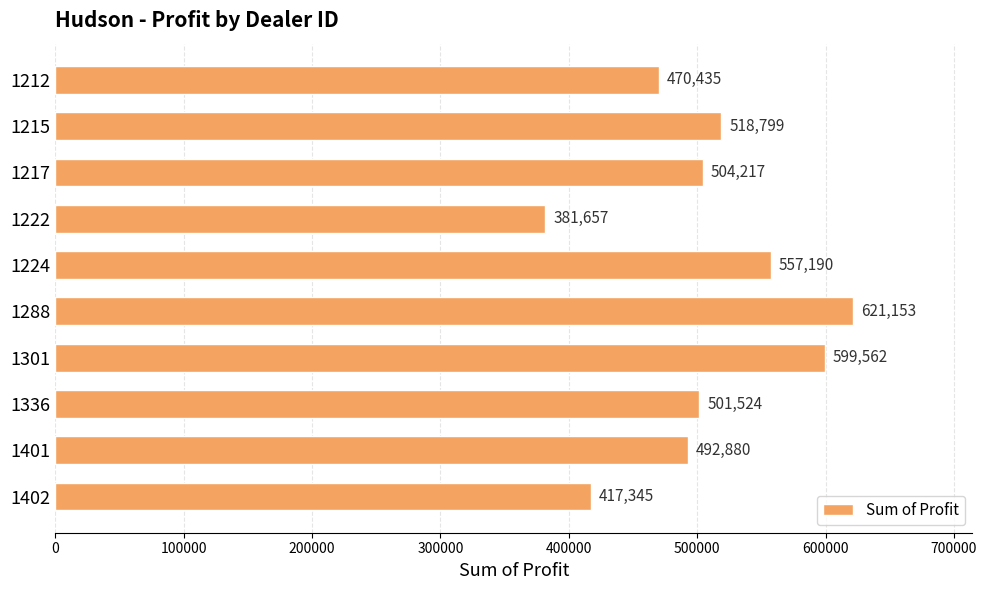

What is the difference between the maximum and minimum values?

239496.0